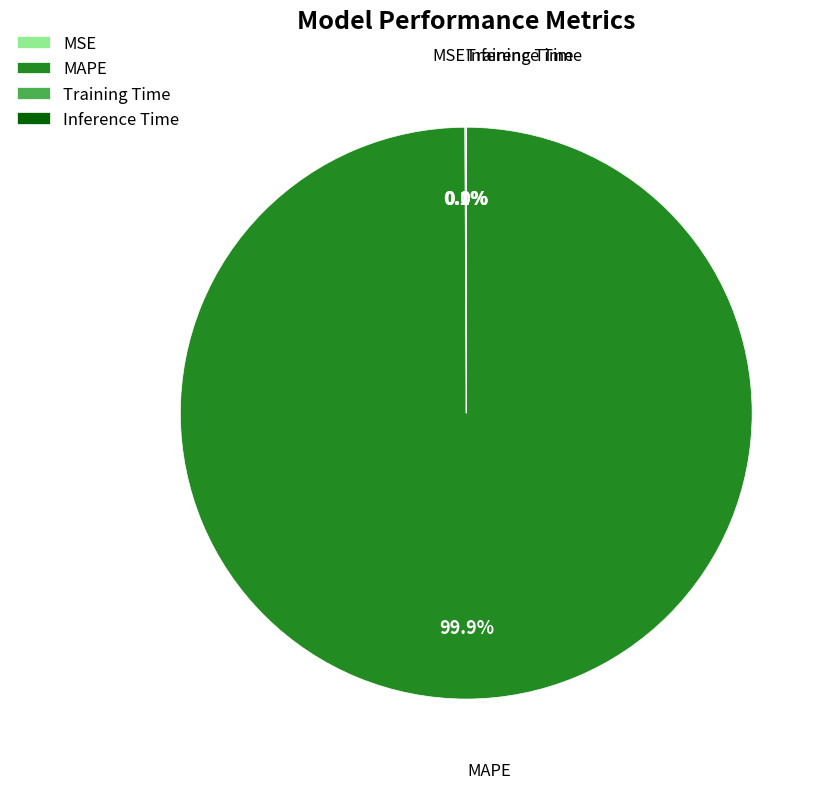

Which slice is the largest?

MAPE